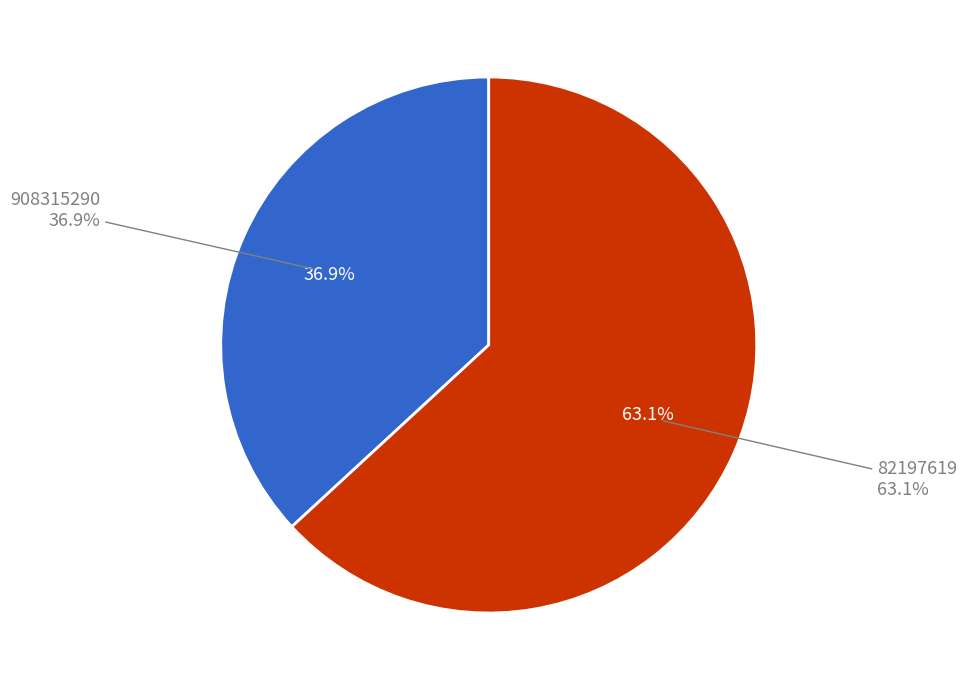

Between 82197619 and 908315290, which is larger?

82197619